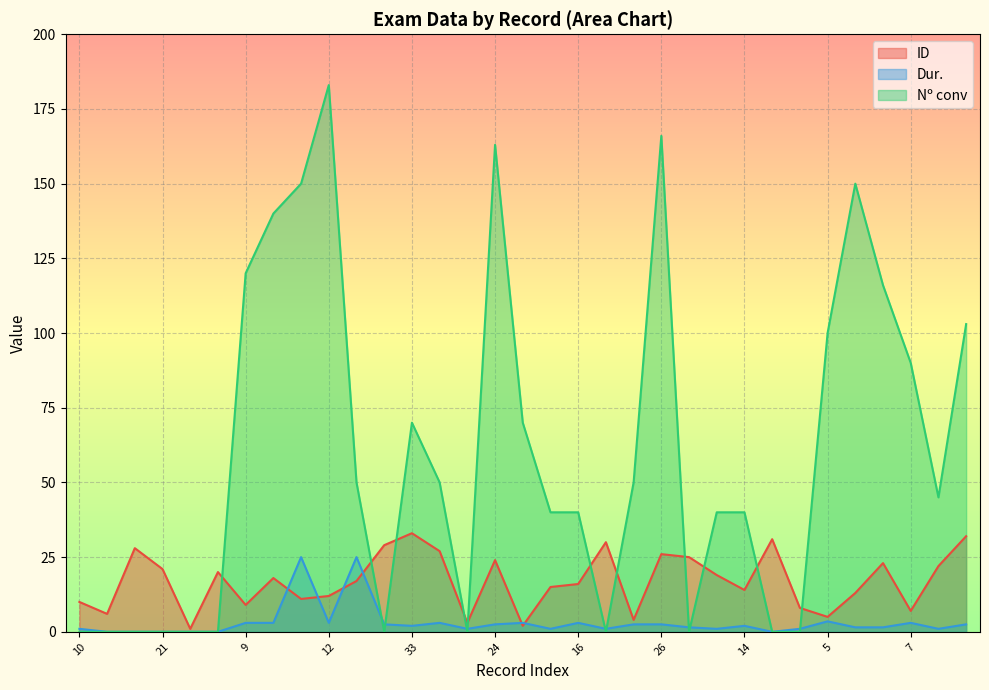

True or false: Dur. has more than 1 points higher than both neighbors.

True